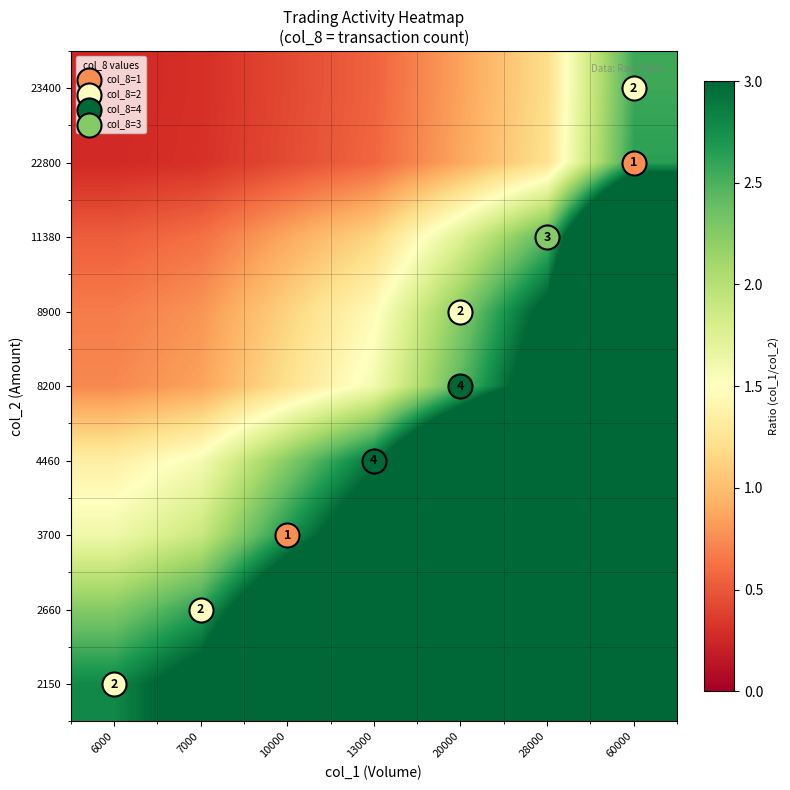

At which category is the sum across all series the highest?

60000